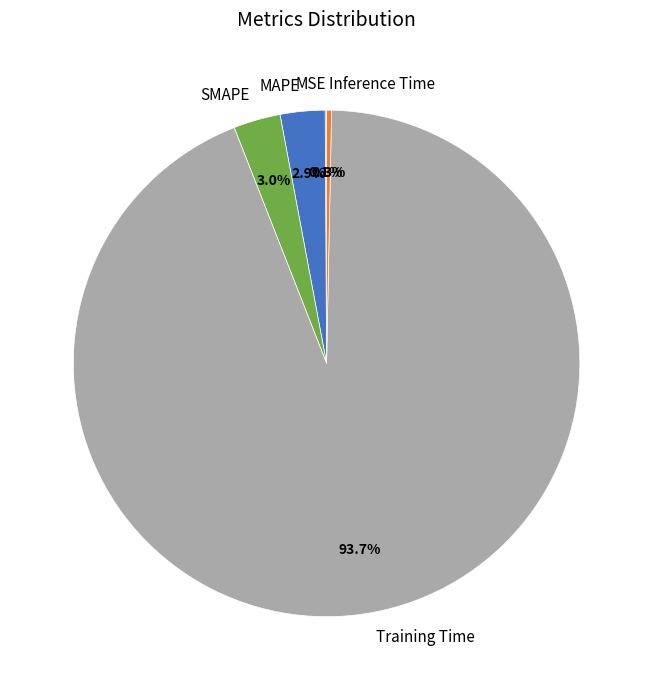

Which slice is the largest?

Training Time